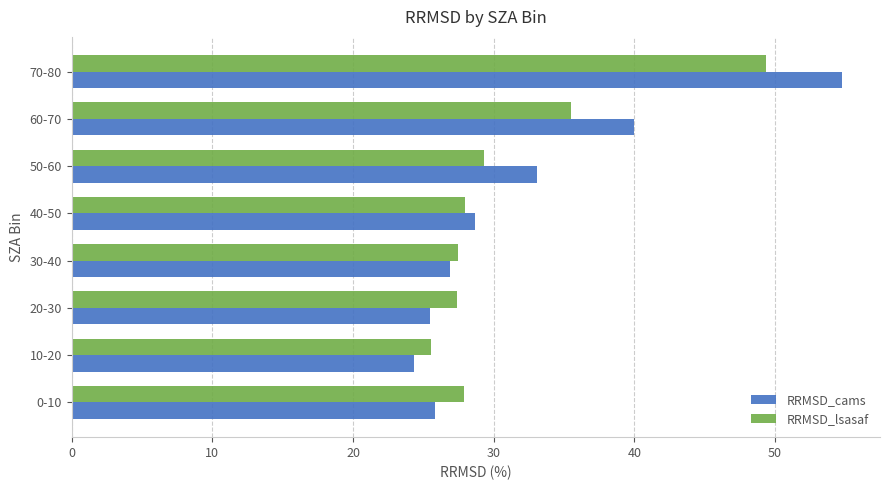

What is the minimum value shown in the chart?

24.3